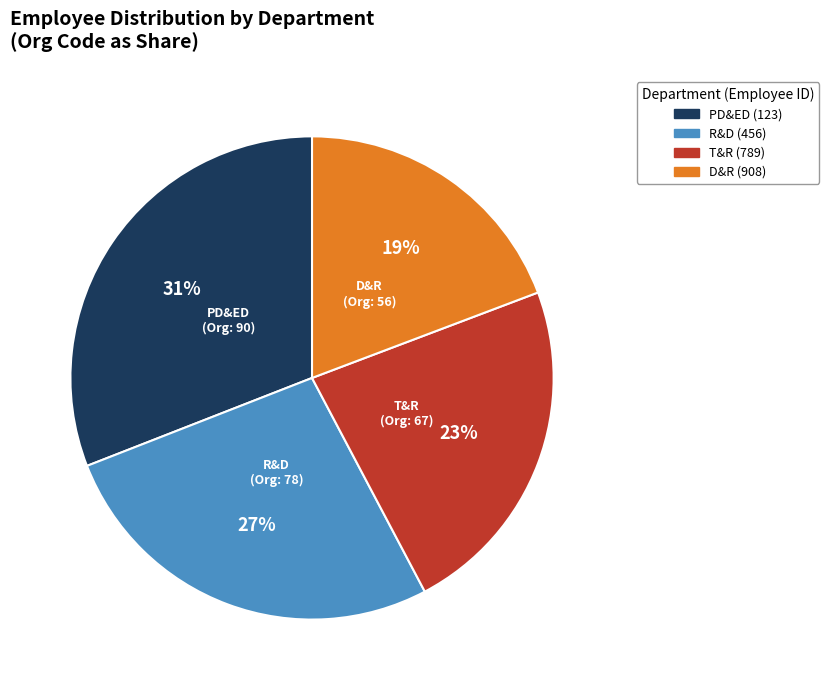

Do R&D (456) and PD&ED (123) together represent more than half of the pie?

Yes